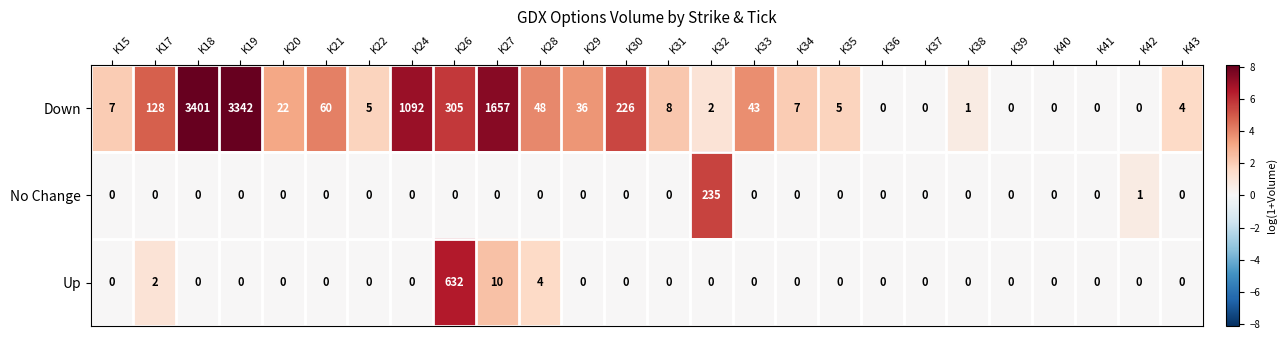

The No Change series shows 0 at K37. True or false?

True